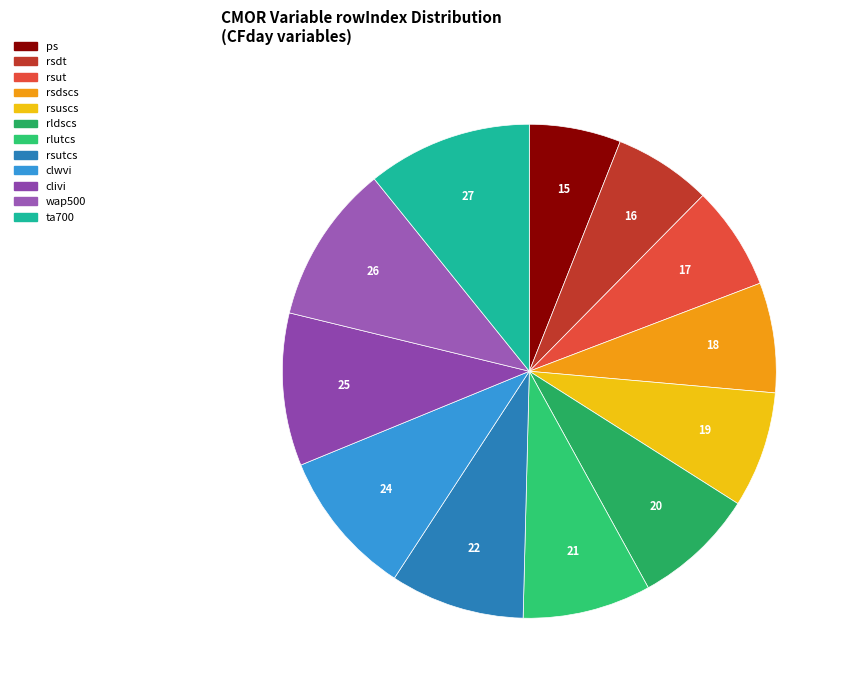

Is there a majority slice in this chart?

No